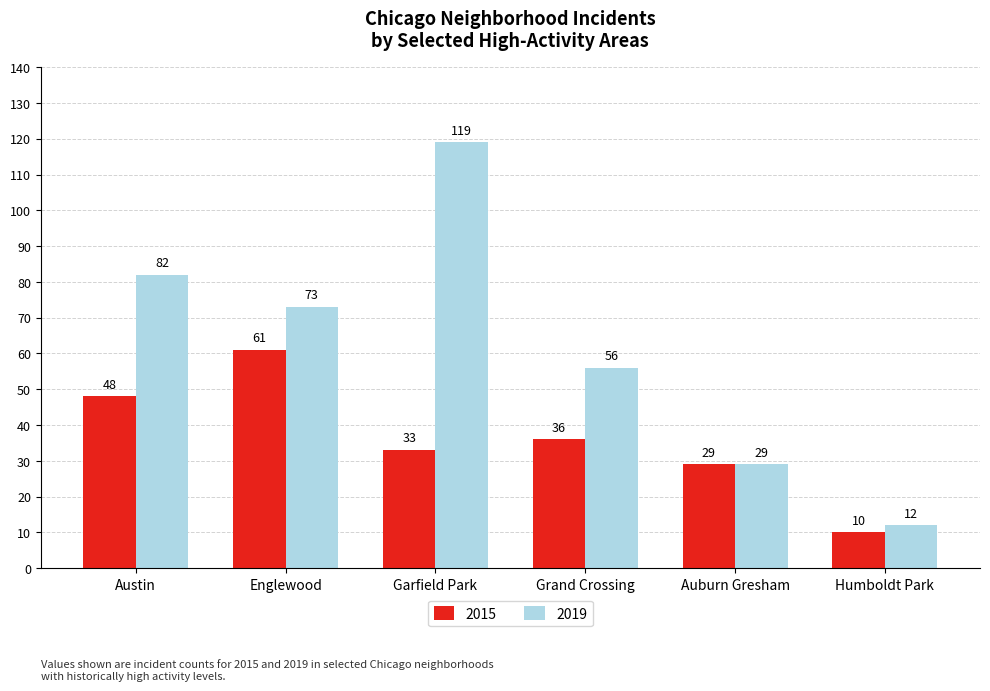

How many groups of bars are there?

6